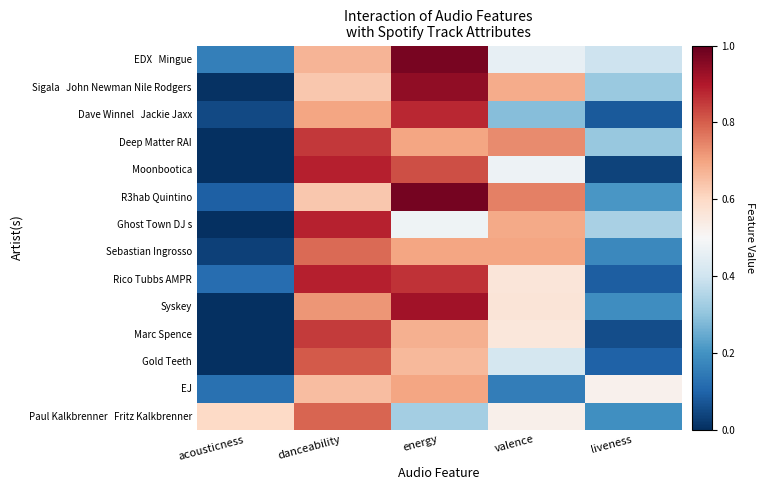

What is the difference between the highest and lowest values at danceability?

0.3